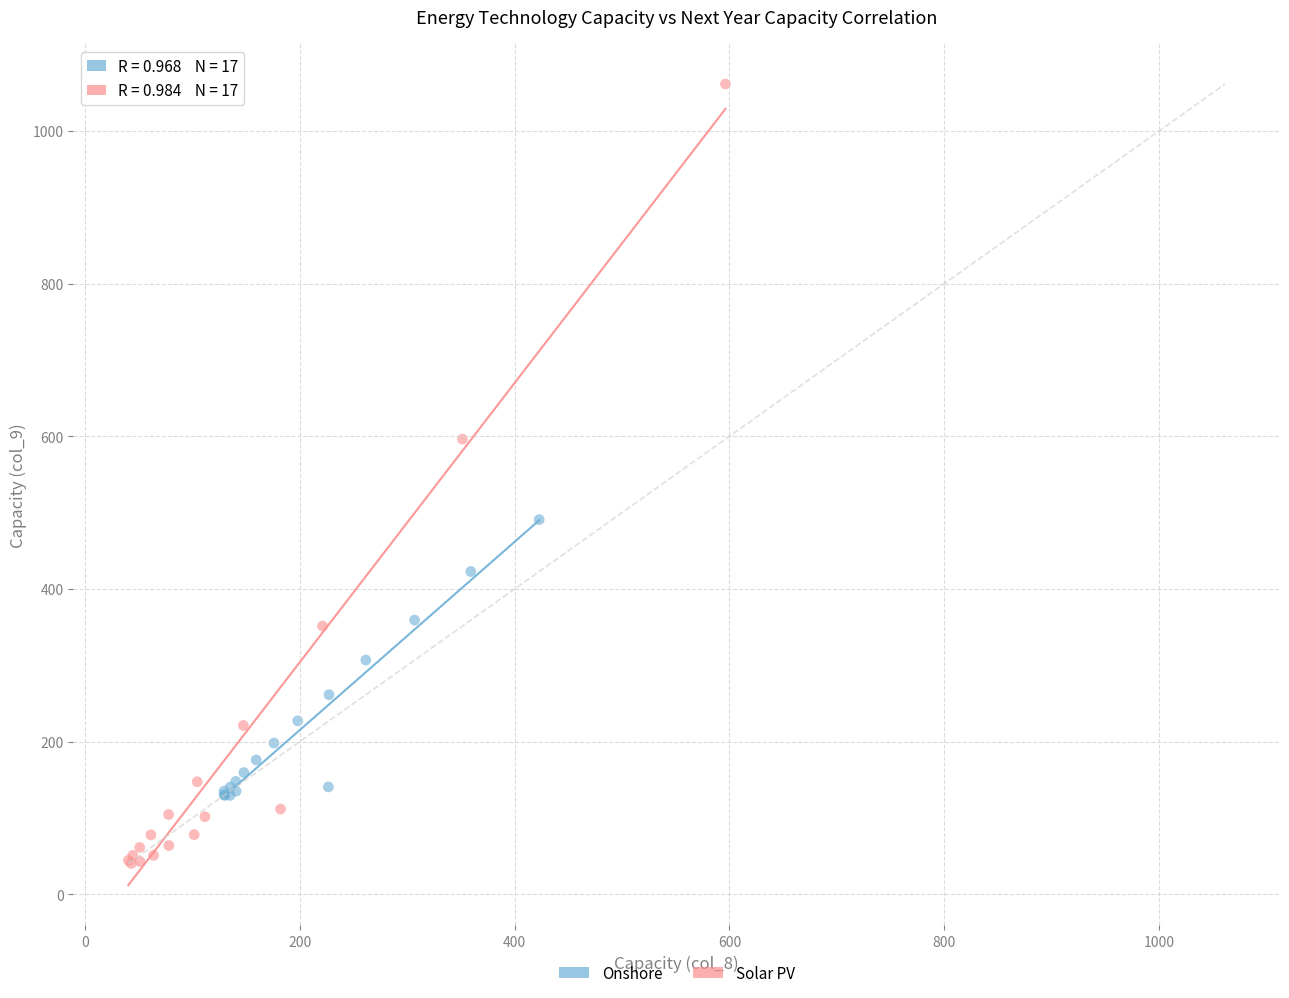

Which series has the widest spread of Y values?

Solar PV